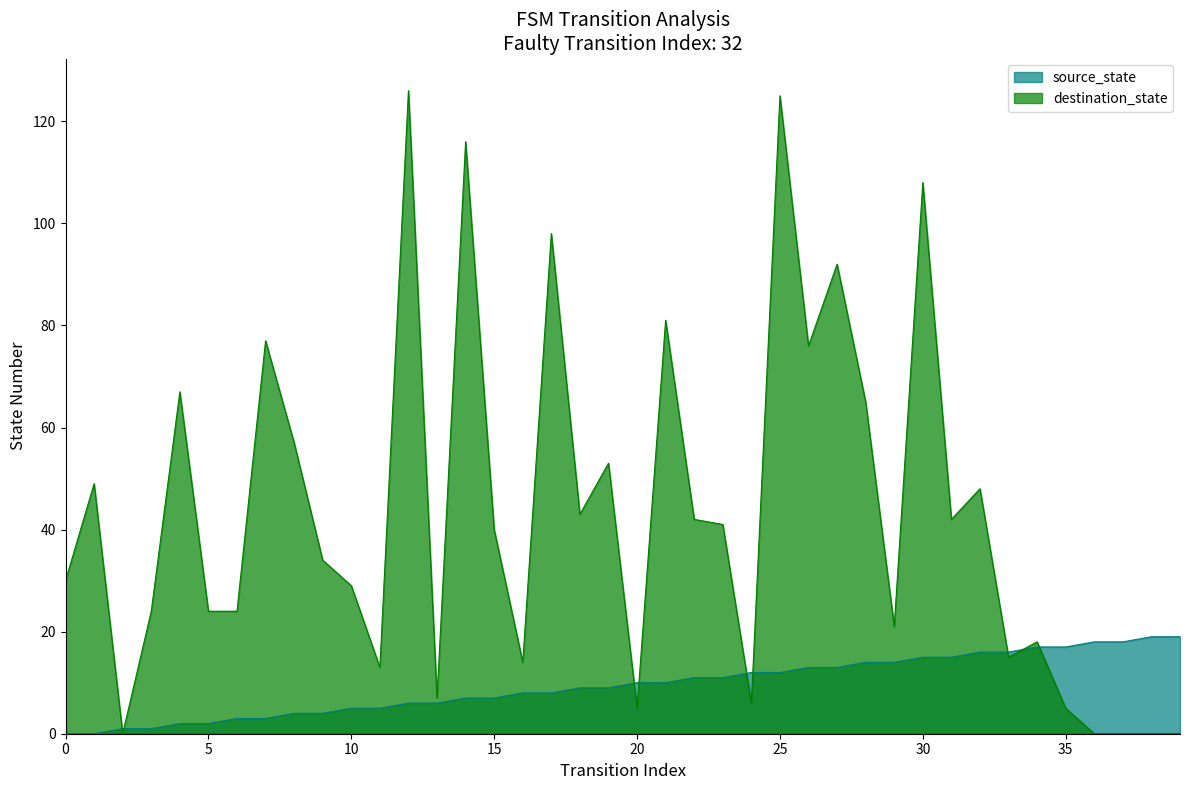

Between which two adjacent categories do source_state and destination_state first intersect?

1 and 2